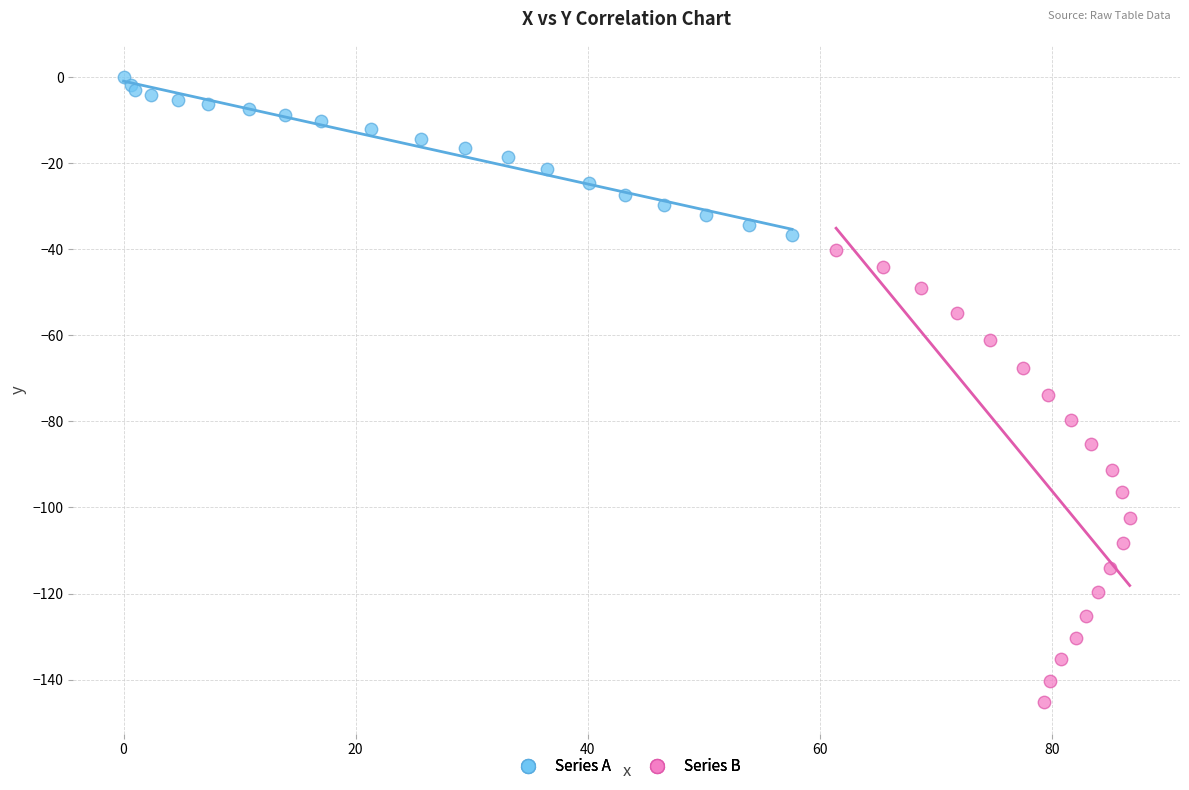

Which series reaches the maximum Y coordinate?

Series A